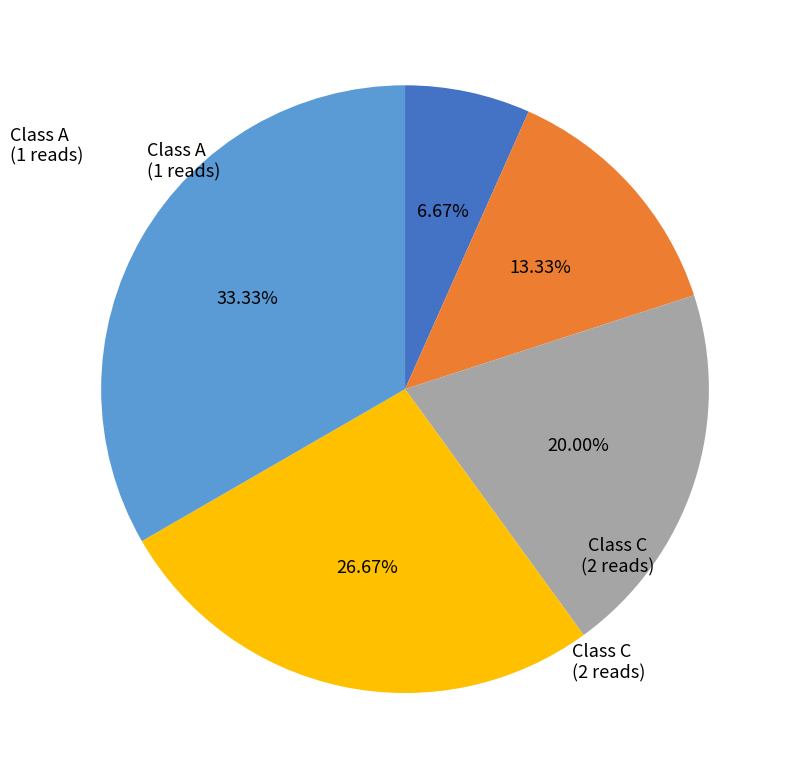

Does any single category account for the majority?

No